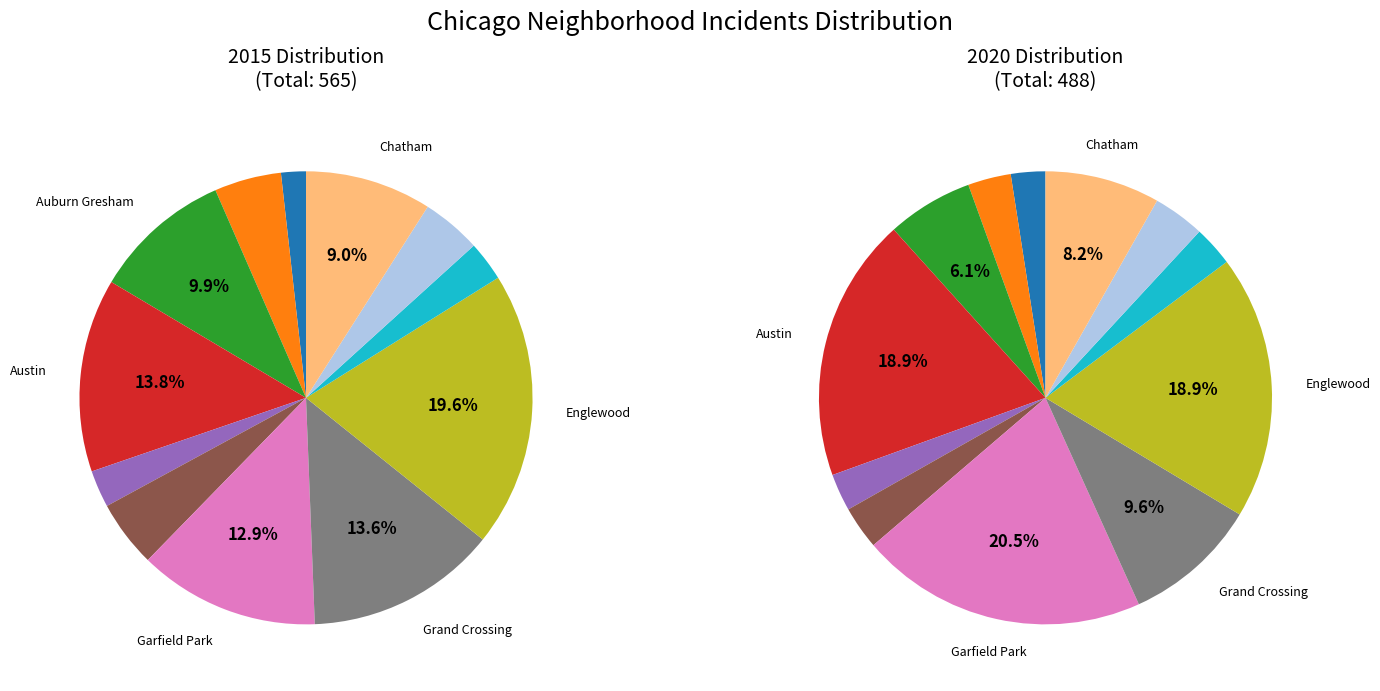

Is it true that Auburn Gresham is 17% of the pie?

False